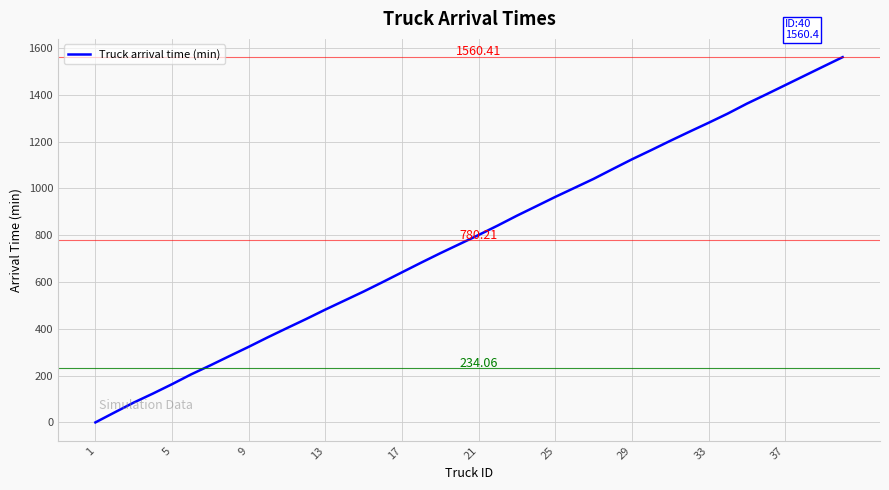

Reading left to right, extract all data points from this chart.

0.0	42.6	84.7	123.1	163.3	205.4	243.7	283.5	322.9	363.7	403.0	441.8	482.0	520.5	559.2	599.8	641.2	682.4	722.8	761.6	800.7	841.1	883.1	923.1	963.3	1001.8	1040.4	1082.3	1123.8	1162.9	1202.8	1241.7	1279.9	1319.2	1361.7	1400.8	1440.7	1480.8	1520.7	1560.4